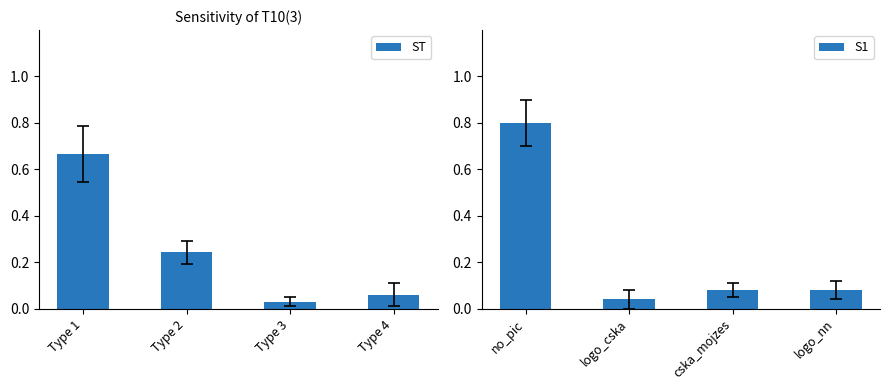

What is the difference between the ST values at Type 1 and Type 4?

0.6